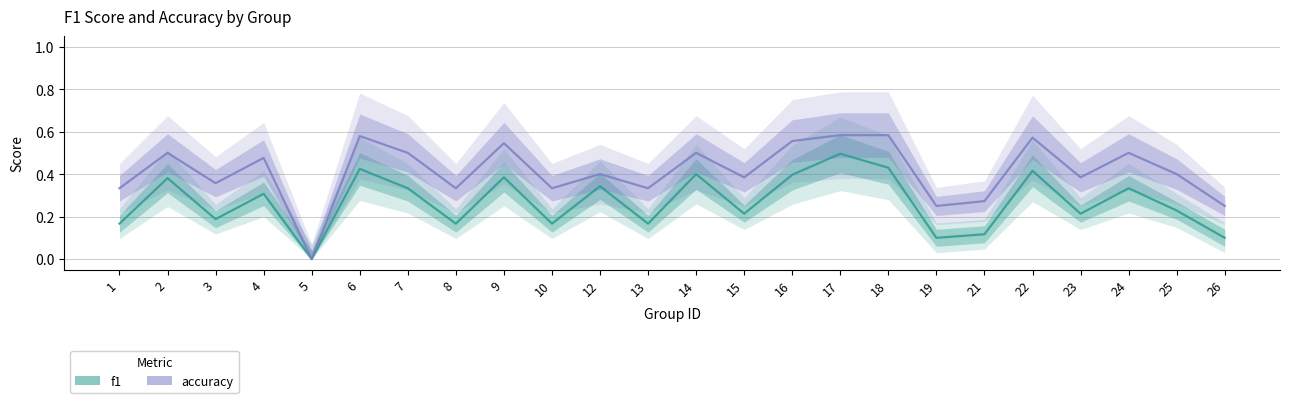

True or false: accuracy has more than 1 points higher than both neighbors.

True